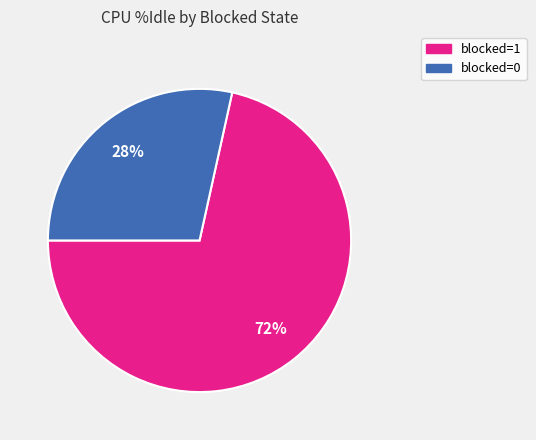

How many slices are in this pie chart?

2